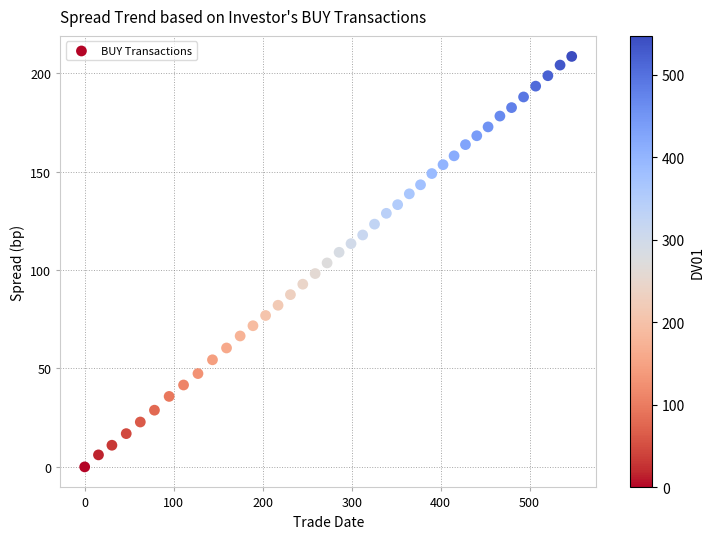

What is the range of Y values (max minus min)?

208.5